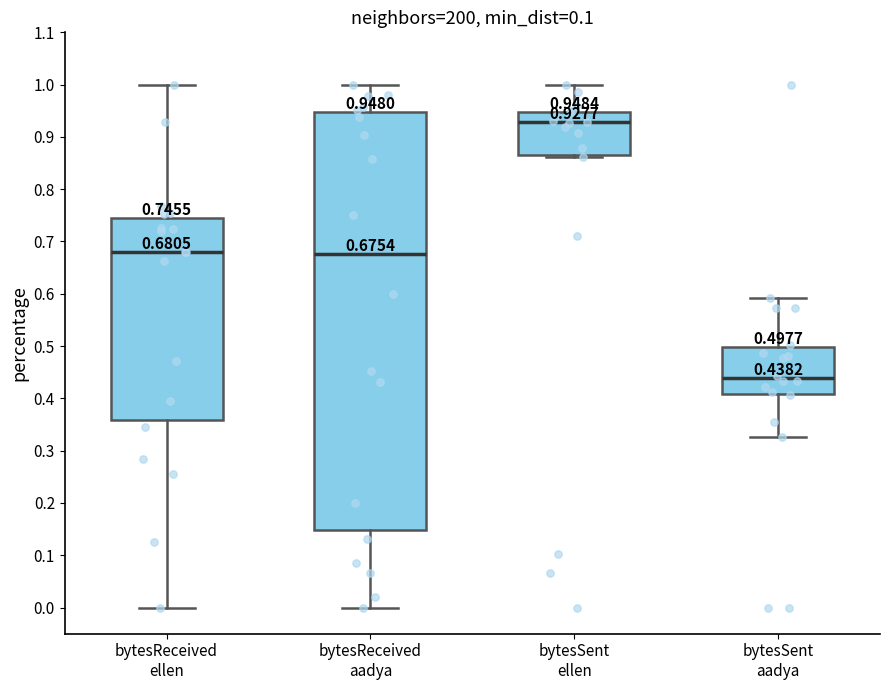

Comparing the boxes themselves (not the whiskers), which one is the tallest?

bytesReceived aadya